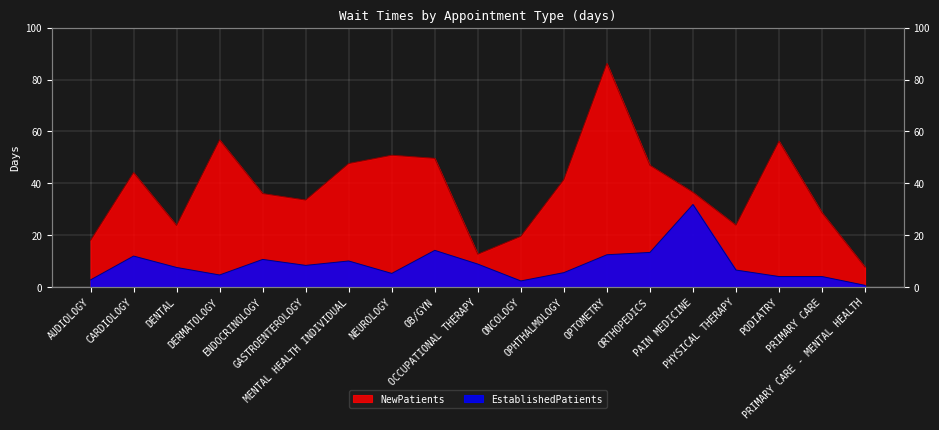

What is the value of the EstablishedPatients point at the 18th from the left?

4.0